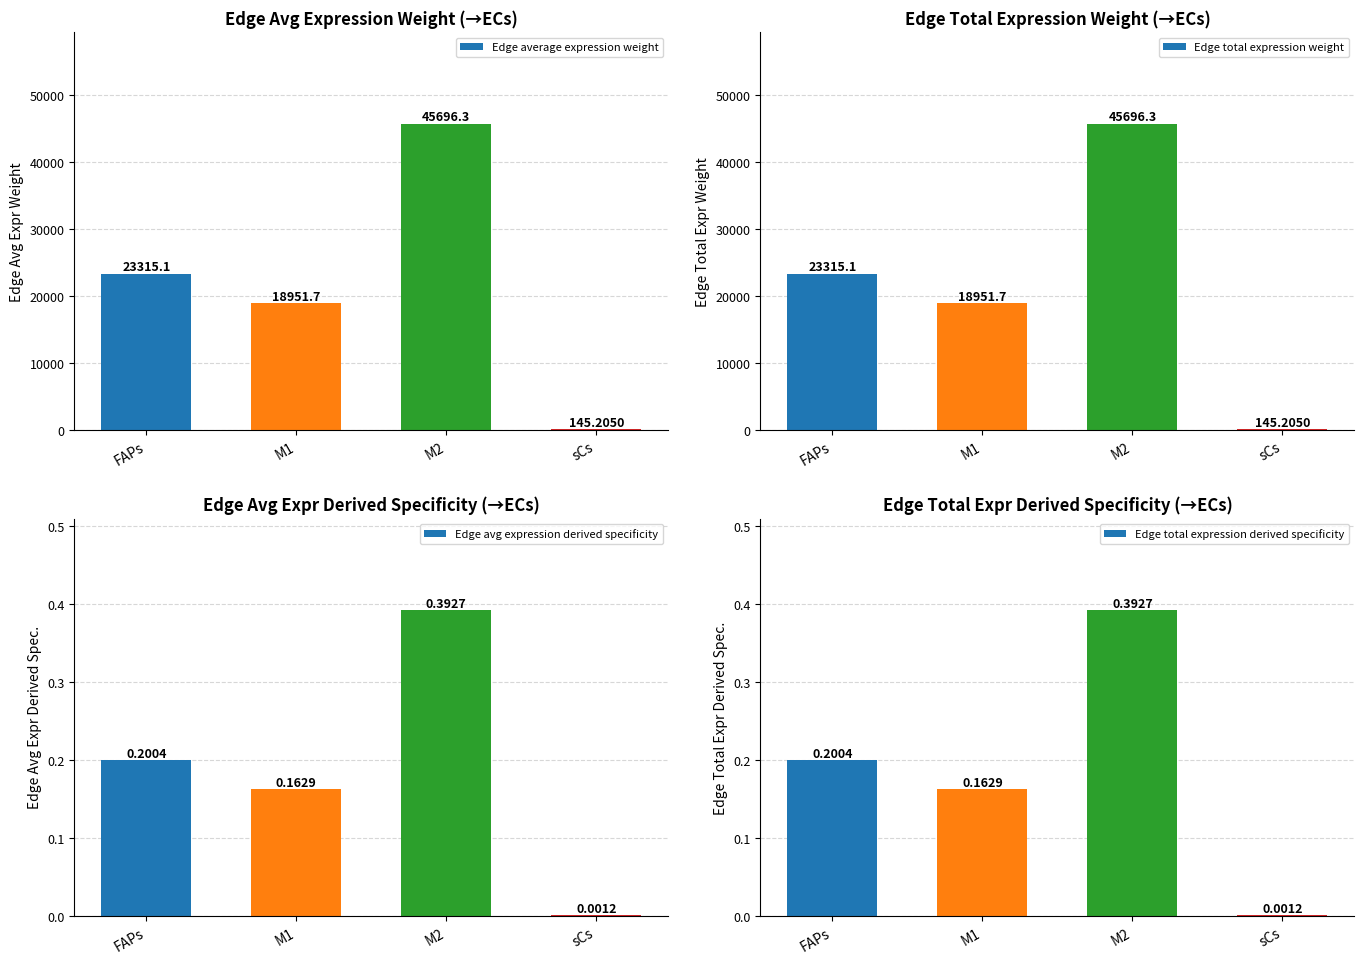

What are all the series names shown in the legend?

Edge average expression weight, Edge total expression weight, Edge avg expression derived specificity, Edge total expression derived specificity